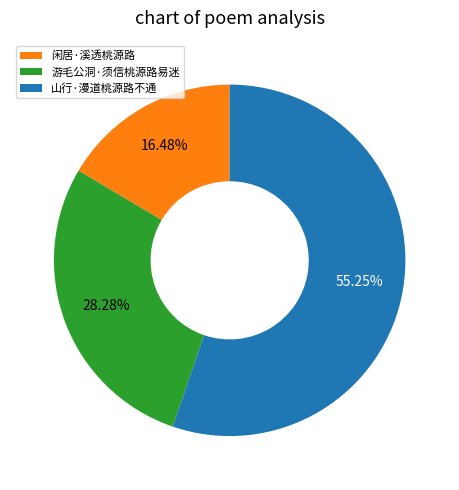

Approximately how many times larger is the value at 游毛公洞·须信桃源路易迷 compared to 山行·漫道桃源路不通?

0.5